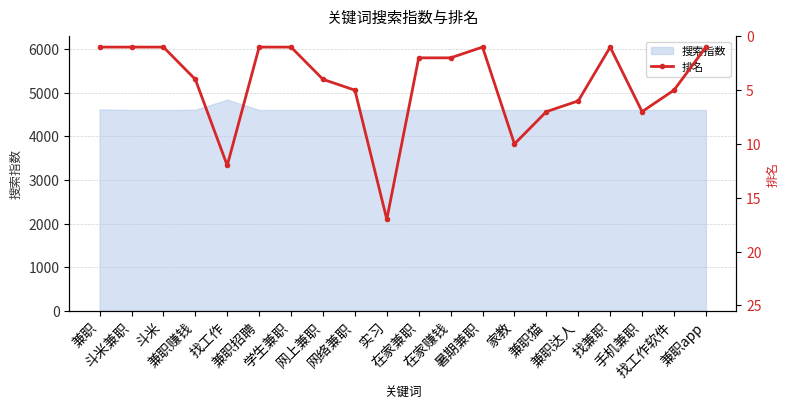

What is the sum of all values?

89